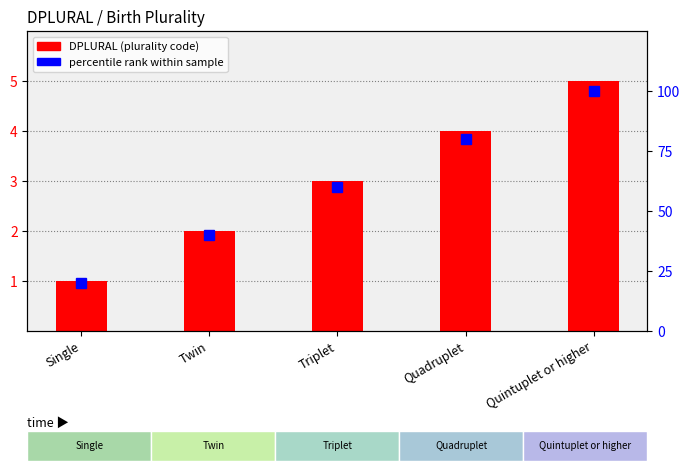

Is it true that DPLURAL (plurality code) equals 1 at Single?

True